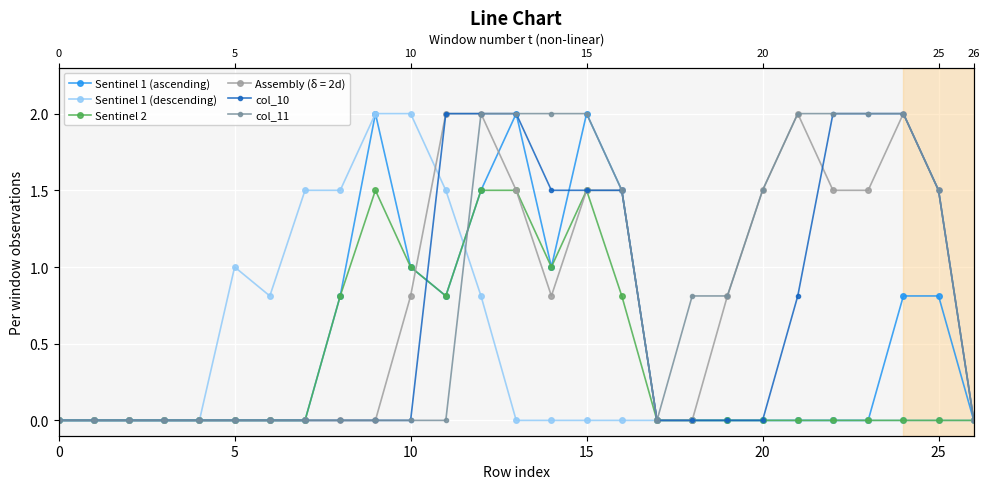

How many values in the Sentinel 1 (descending) series exceed 0?

8